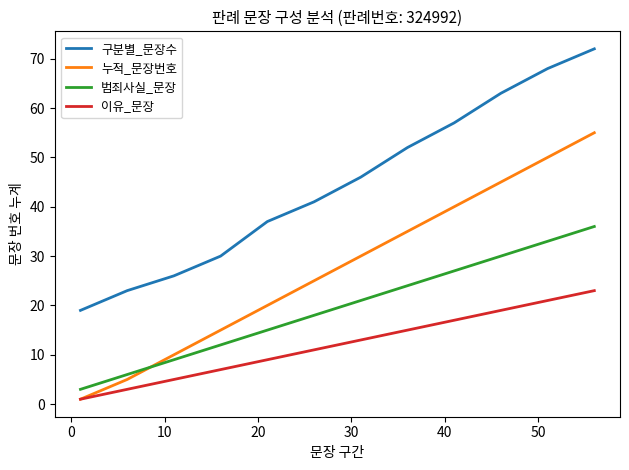

Which series has the widest spread of values?

누적_문장번호